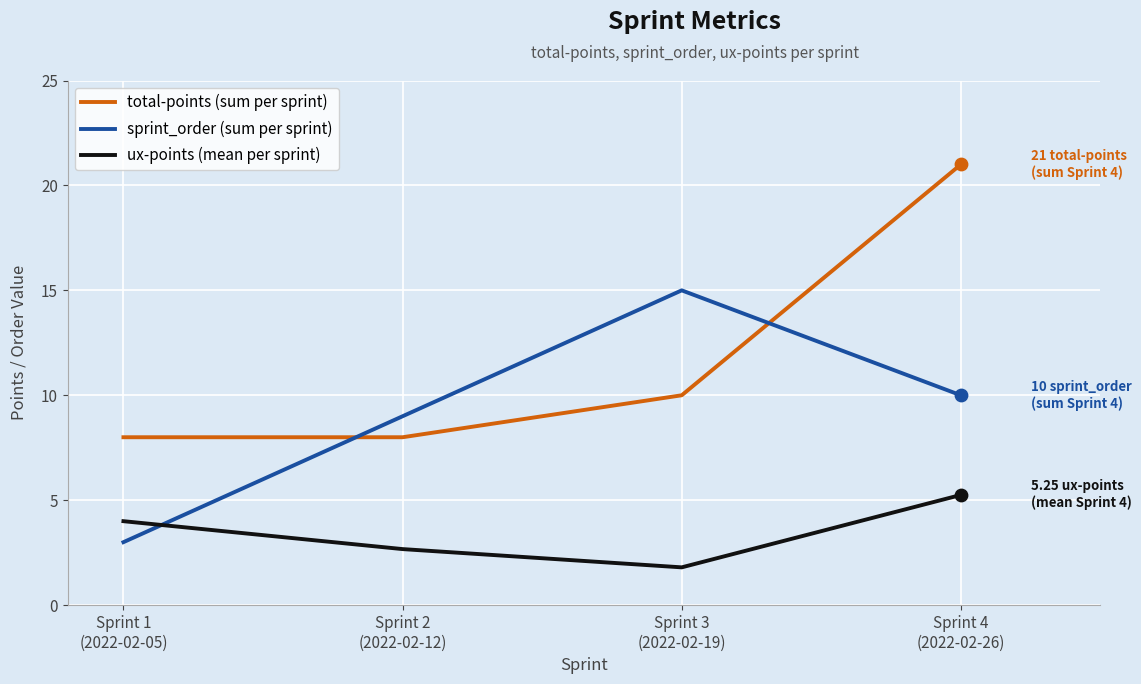

At which category is the sum across all series the highest?

Sprint 4
(2022-02-26)